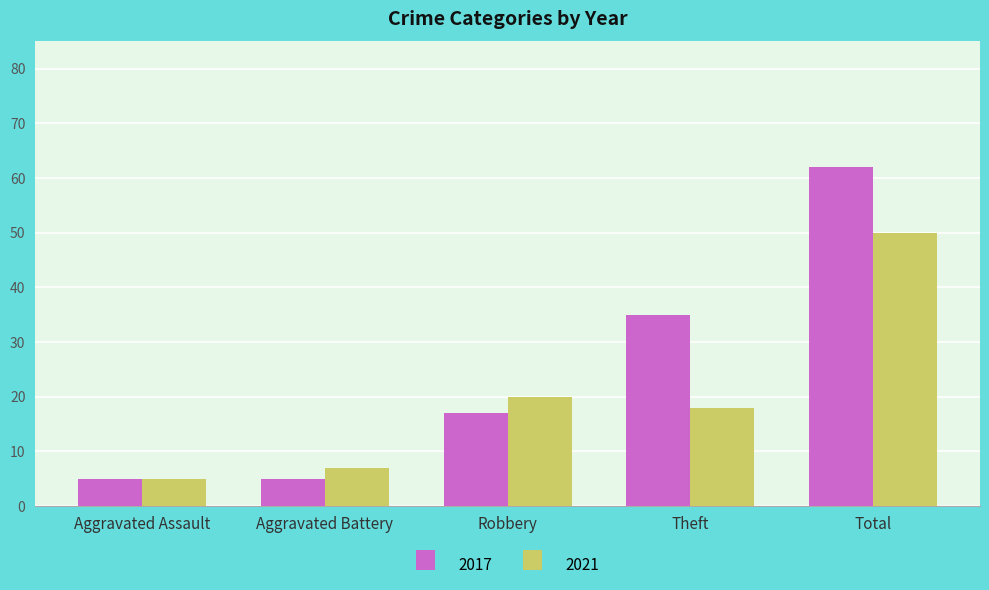

What is the label of the 1st bar from the right?

Total